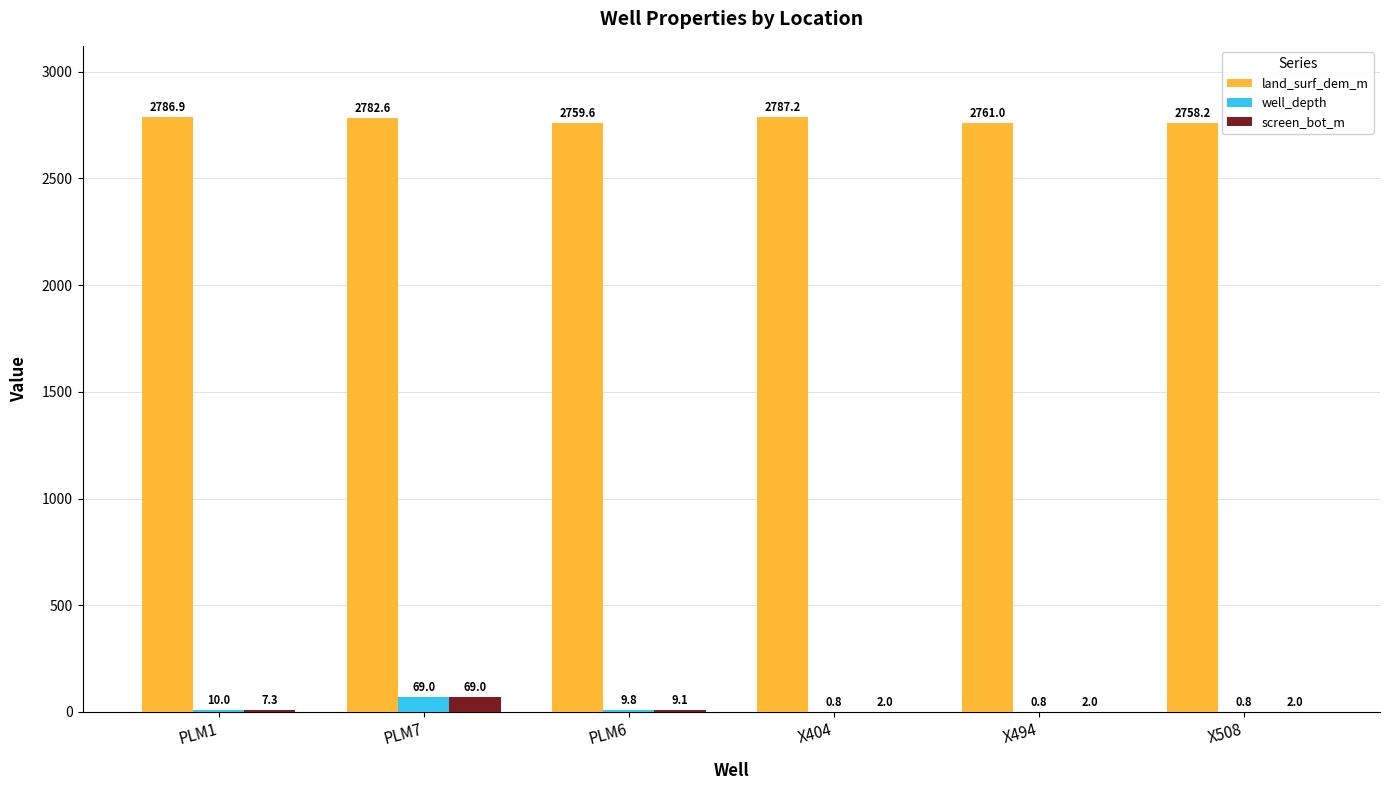

Reading left to right, what are all the values shown in this chart?

land_surf_dem_m: PLM1=2786.9	PLM7=2782.6	PLM6=2759.6	X404=2787.2	X494=2761.0	X508=2758.2
well_depth: PLM1=10.0	PLM7=69.0	PLM6=9.8	X404=0.8	X494=0.8	X508=0.8
screen_bot_m: PLM1=7.3	PLM7=69.0	PLM6=9.1	X404=2.0	X494=2.0	X508=2.0